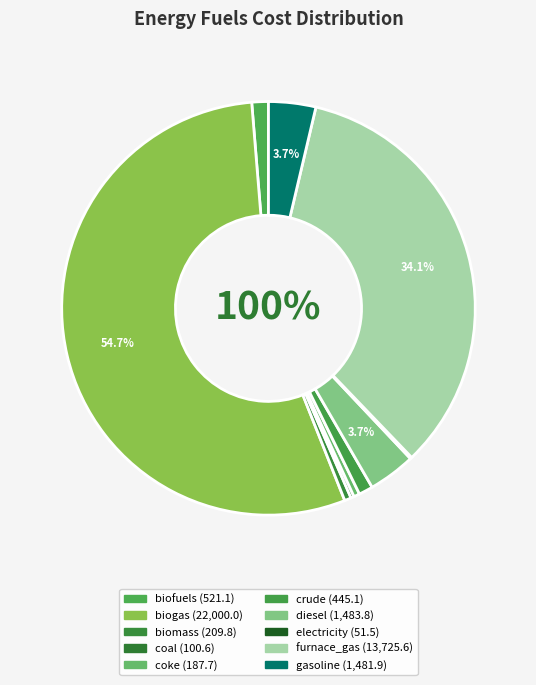

Which category has the smallest portion of the pie?

electricity